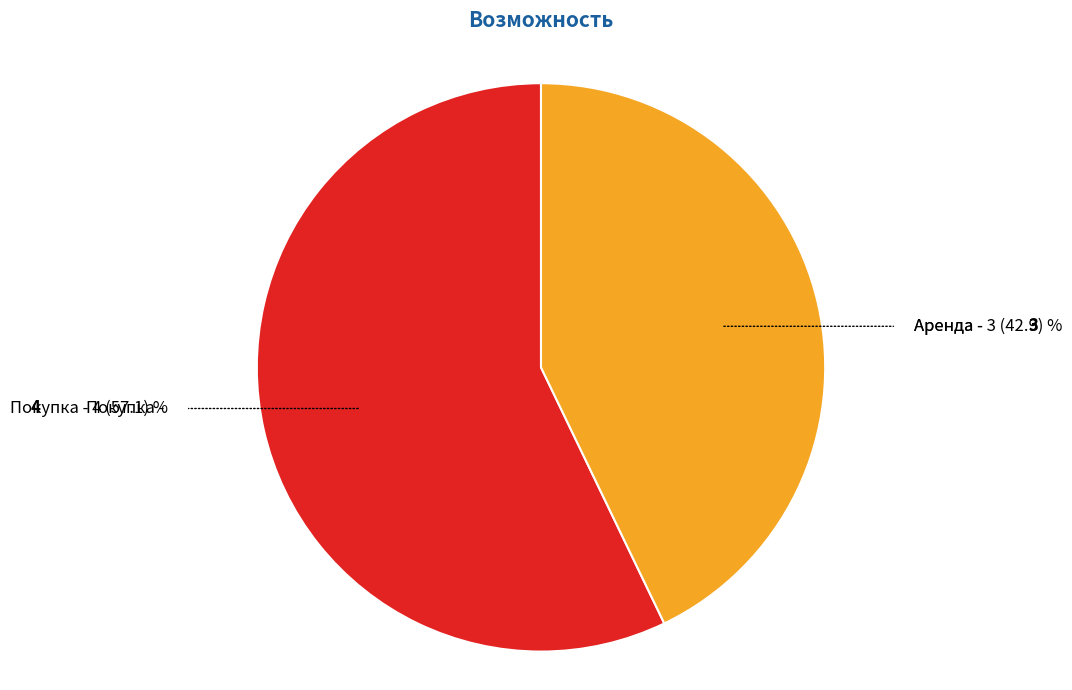

True or false: Покупка accounts for 57% of the total.

True